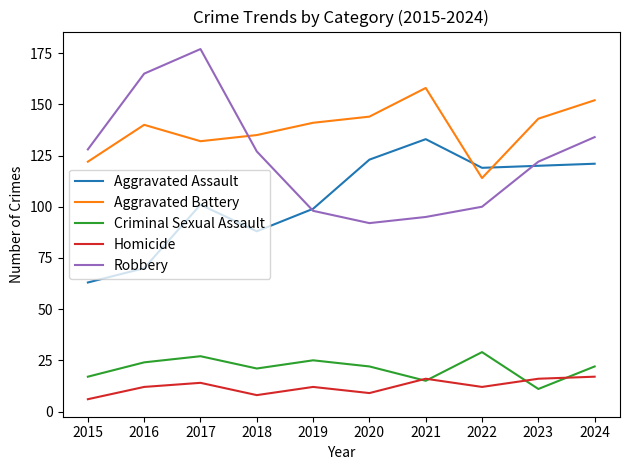

What is the difference between the highest and lowest values at 2019?

129